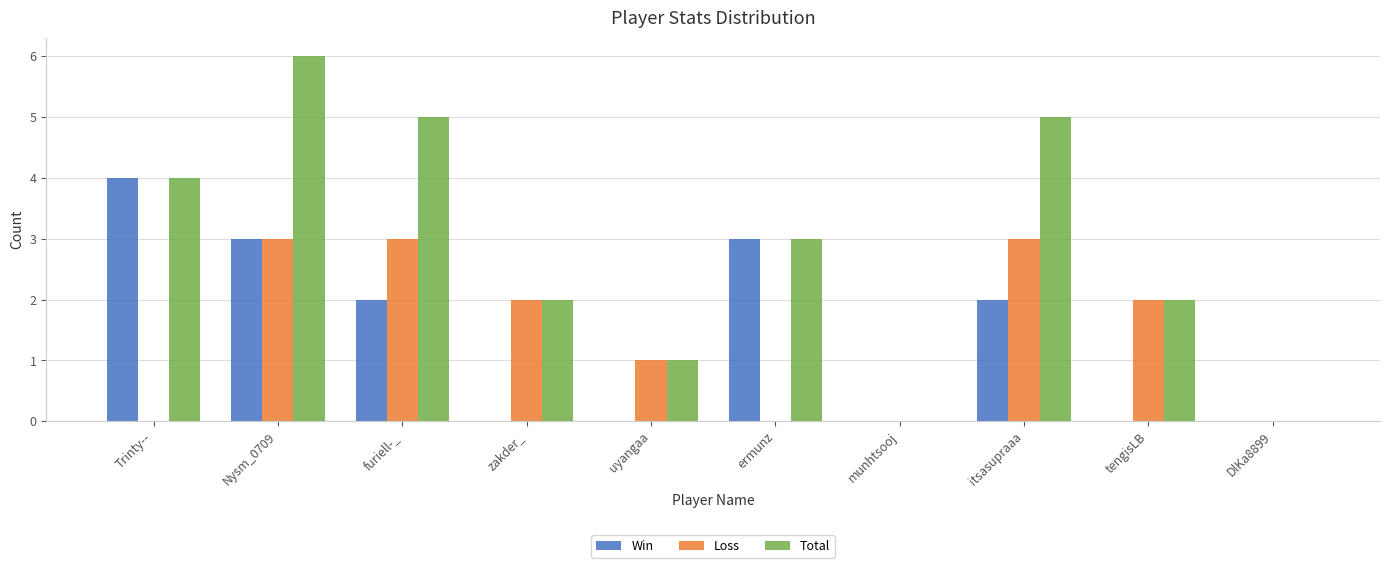

Are the bars horizontal?

No